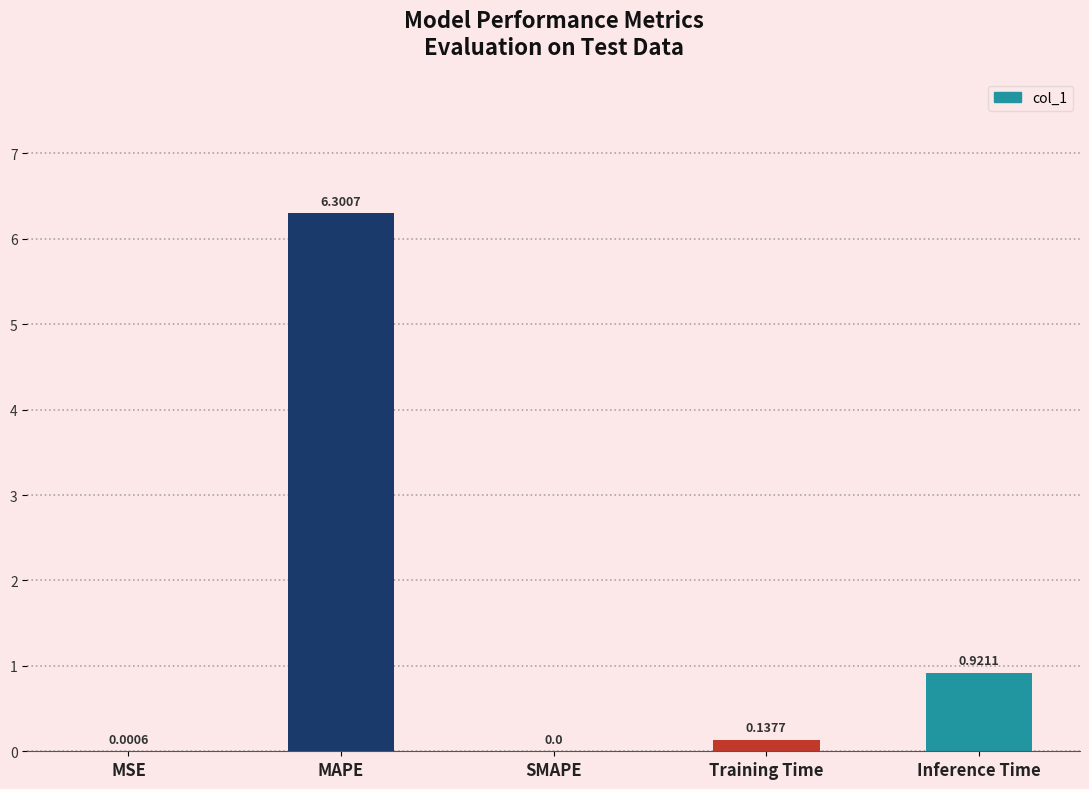

How many positive values are there?

4